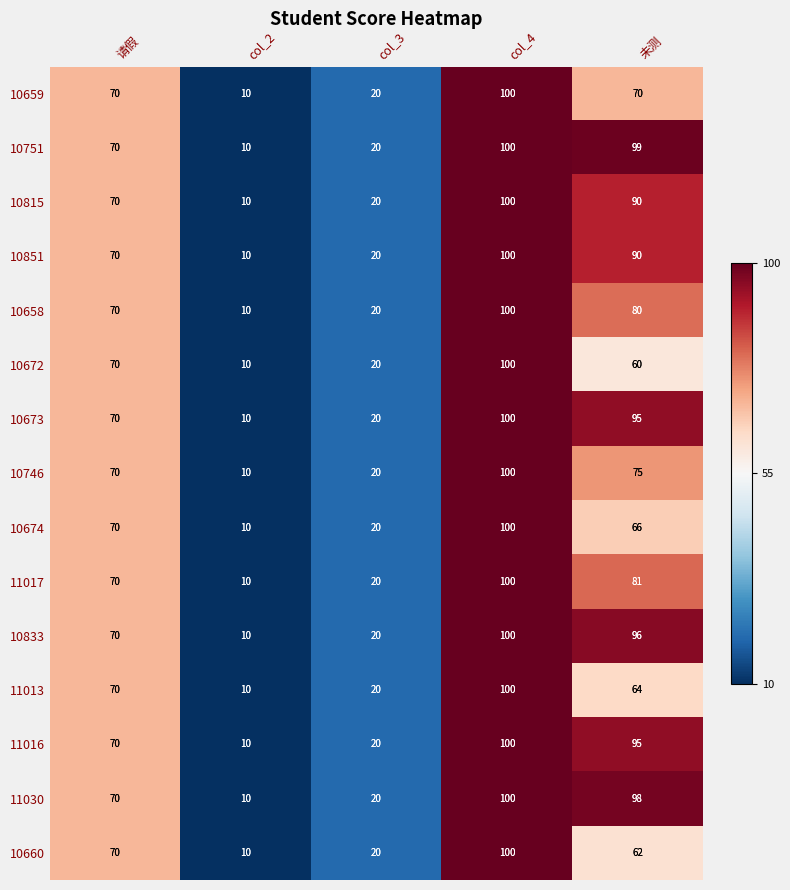

What is the approximate value of 10833 at col_2?

10